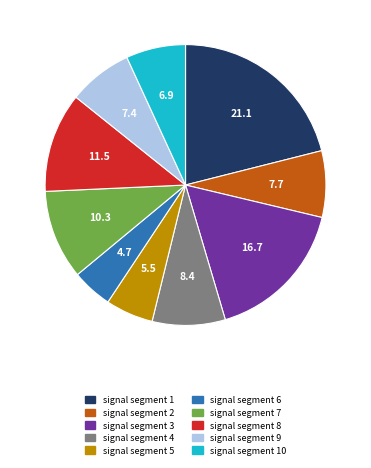

Is there any slice that represents more than half of the pie?

No